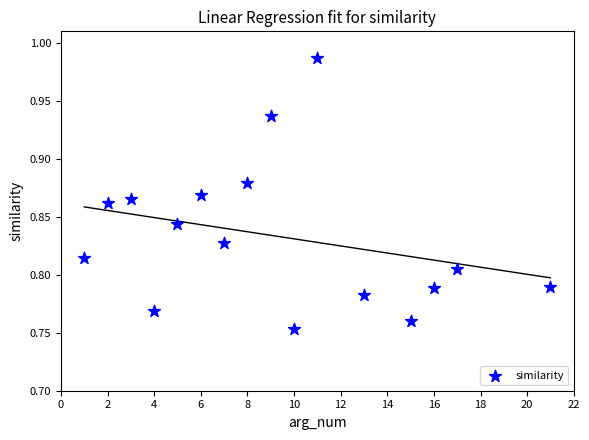

How many points are shown in the scatter plot?

16